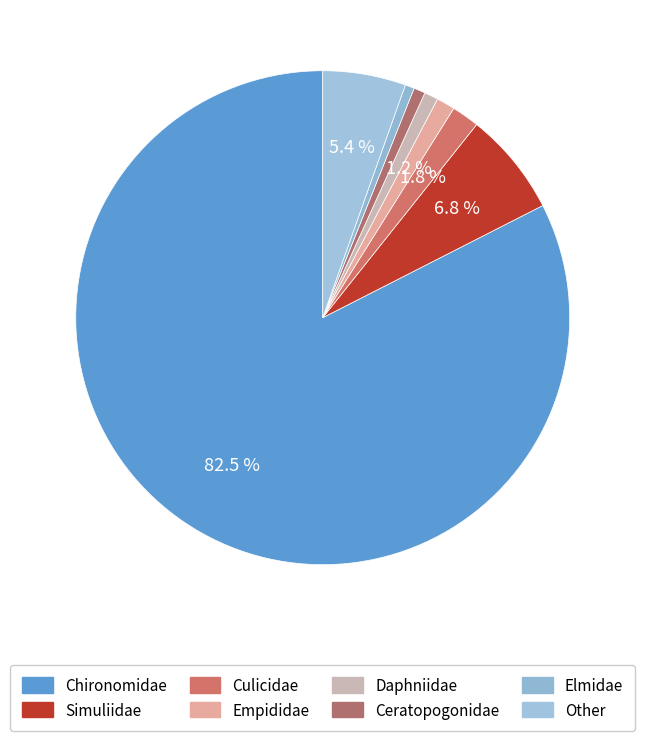

Count the number of slices in the pie.

8